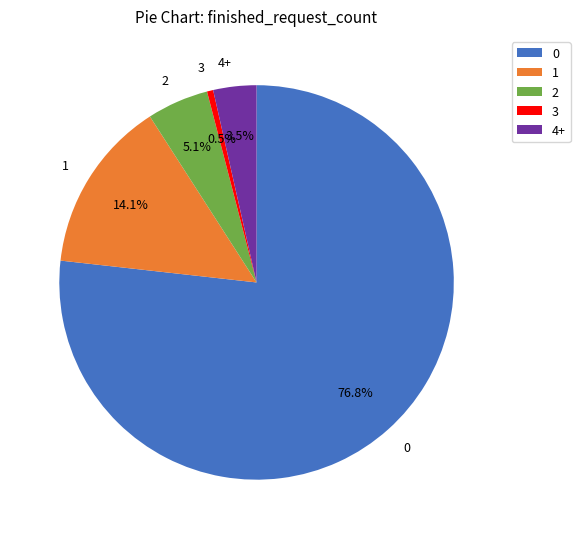

Approximately how many times larger is the value at 1 compared to 3?

28.0